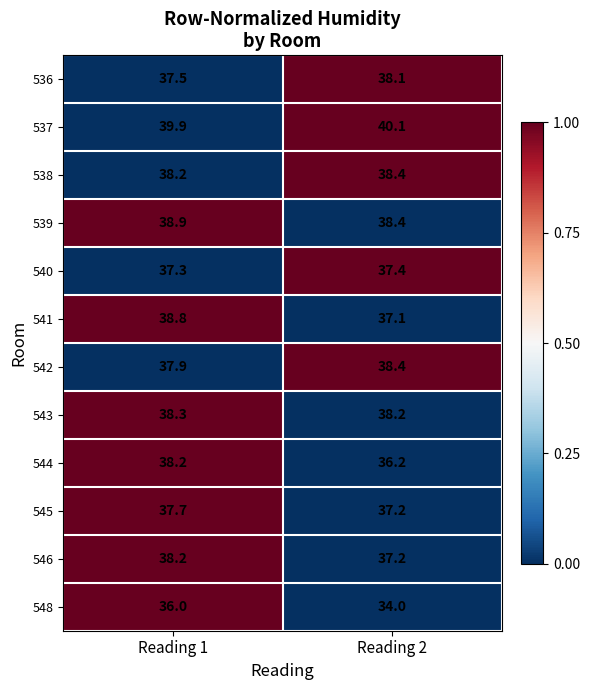

True or false: 543 has a value of 11.6 at Reading 2.

False